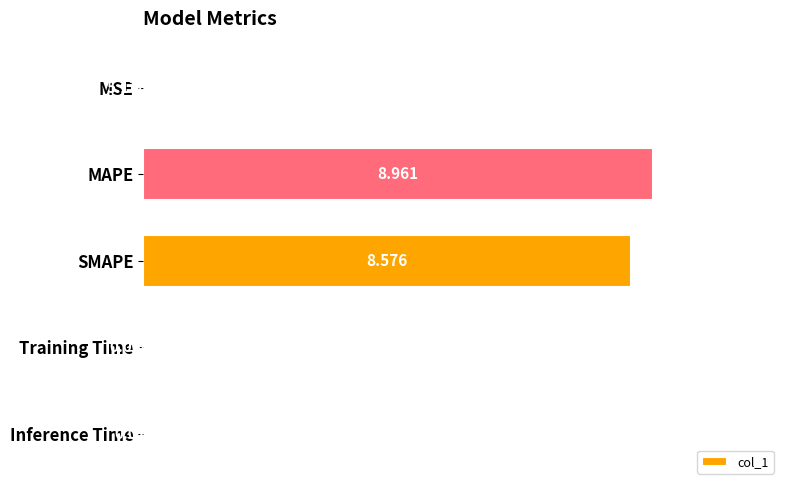

Between MAPE and Training Time, which is larger?

MAPE